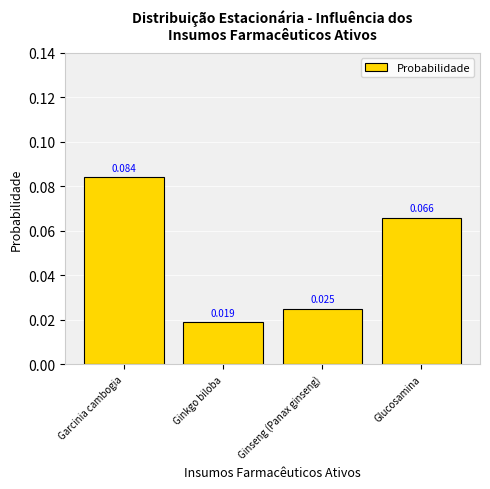

Where is the data nearest to the value 0?

Ginkgo biloba